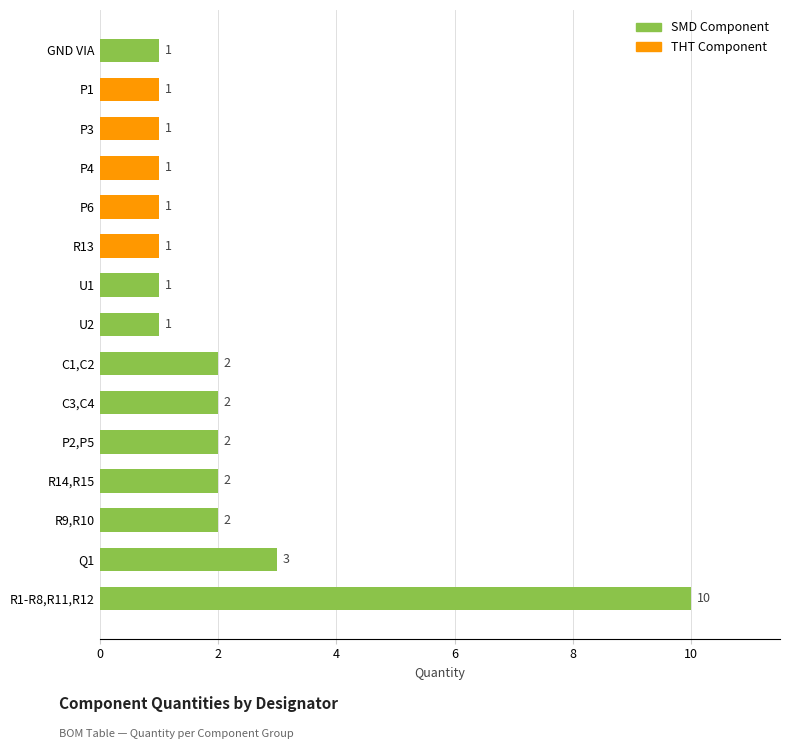

True or false: the data shows 0 at P3.

False